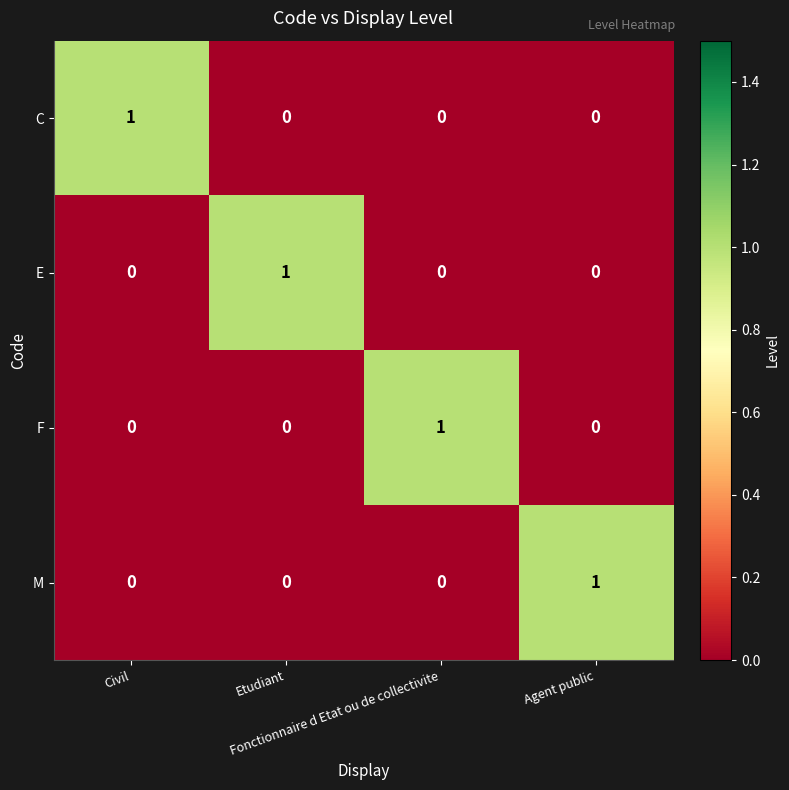

At how many categories does at least one series exceed 0?

4